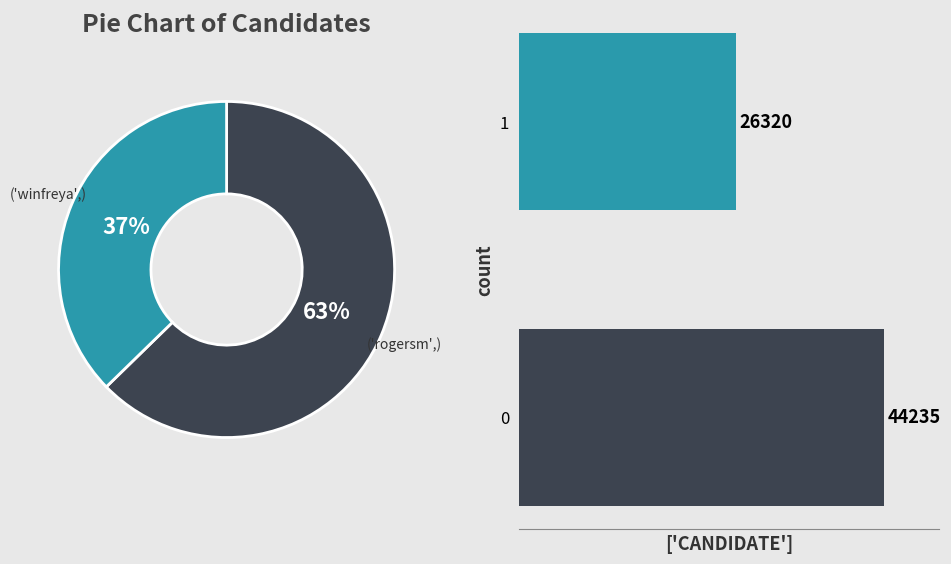

Rank the categories by value from highest to lowest.

rogersm, winfreya